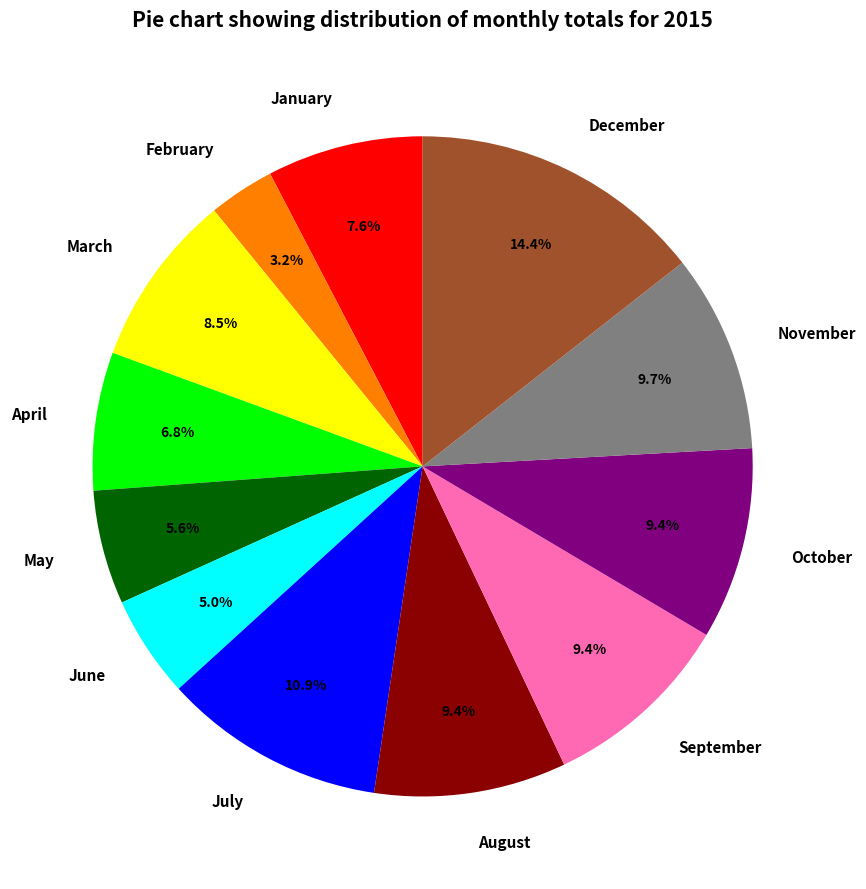

Which category has the biggest portion of the pie?

December